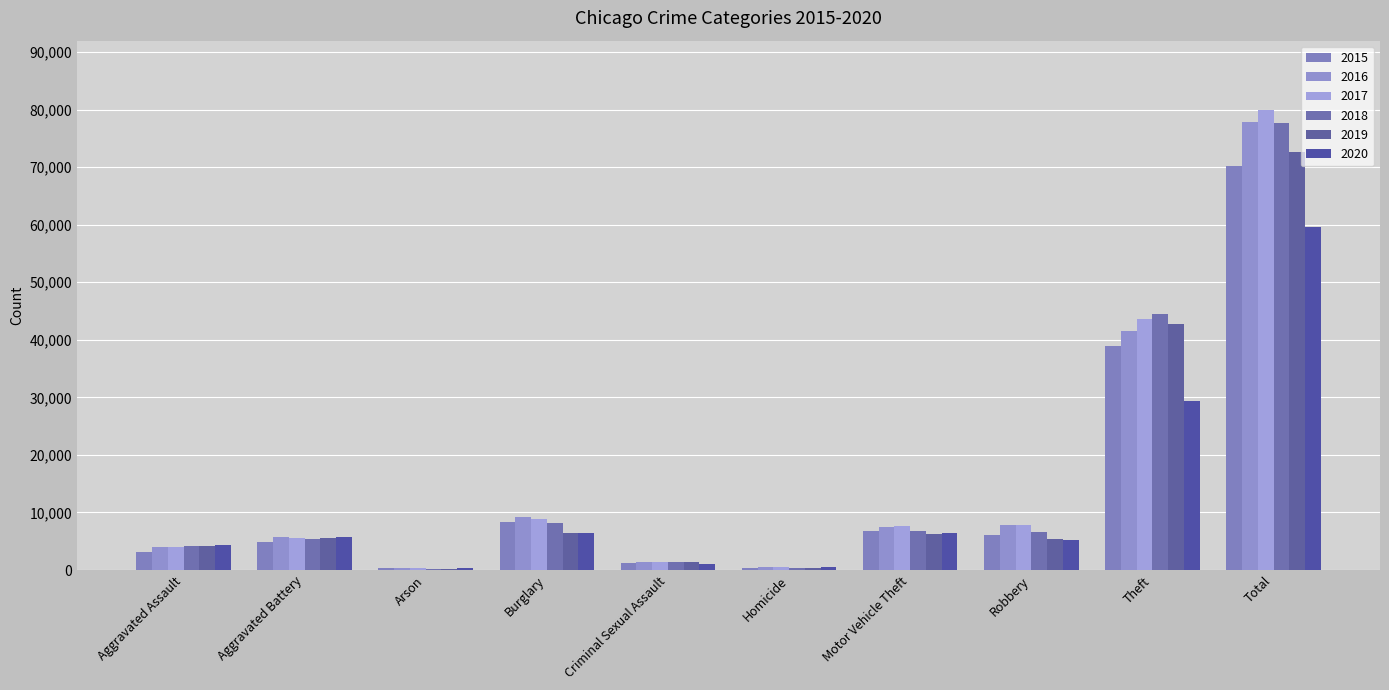

Is it true that 2018 equals 77689 at Total?

True